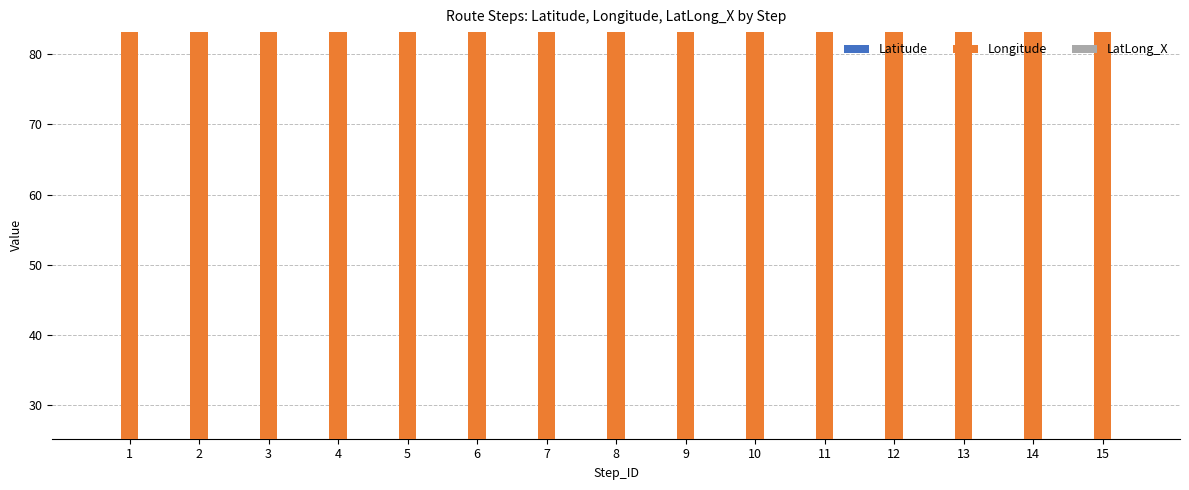

How many bars are there in total?

45